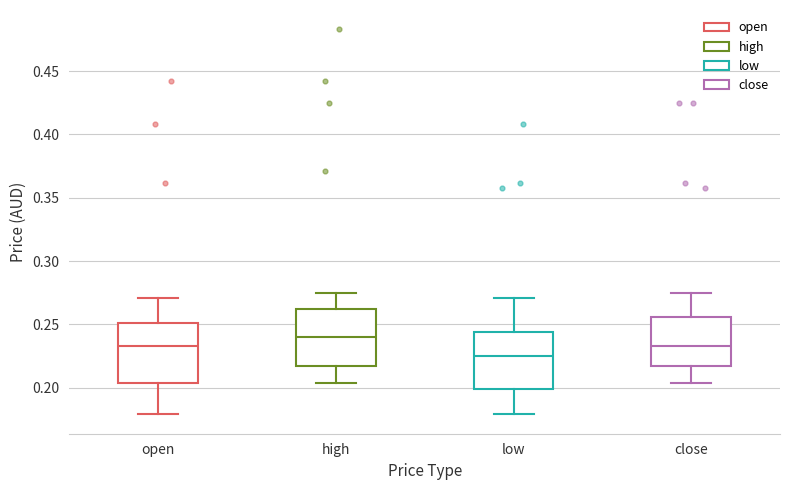

Where is the upper edge of the box for close on the y-axis? The values are not printed on the chart, so give them approximately, as read against the axis.

0.255